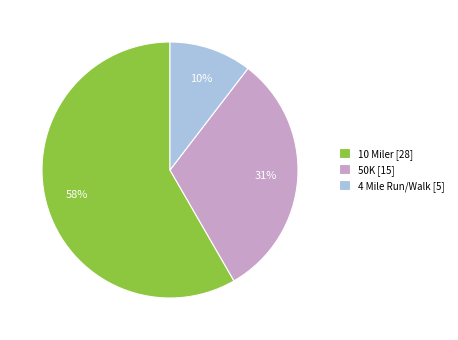

What is the largest slice in the pie chart?

10 Miler